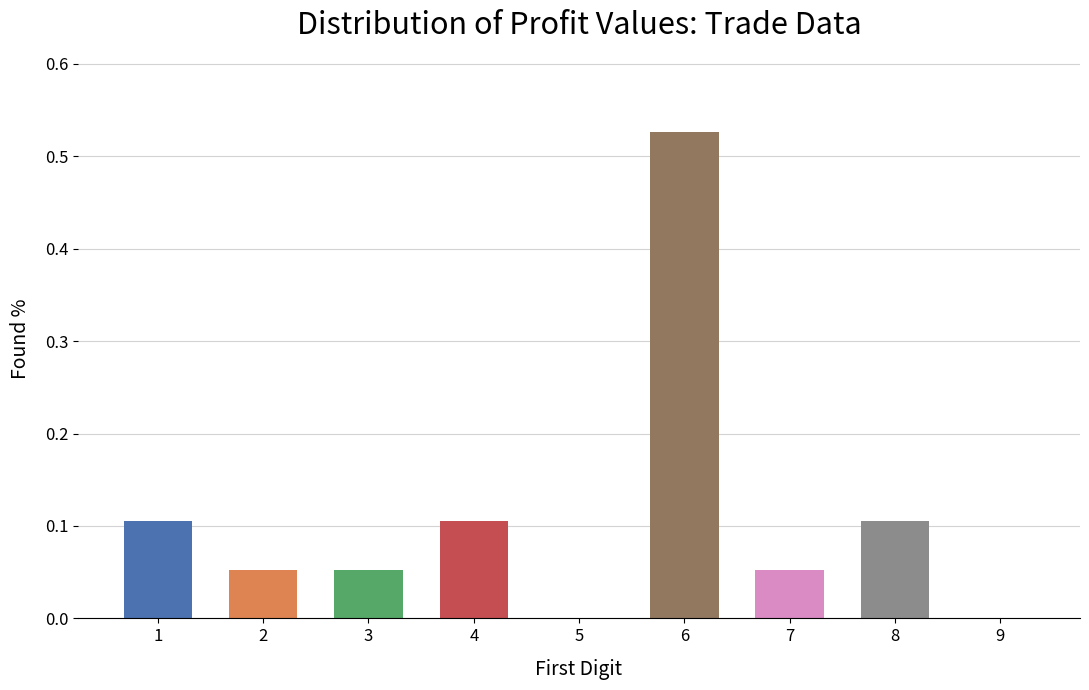

Which category has the highest value across all series?

6